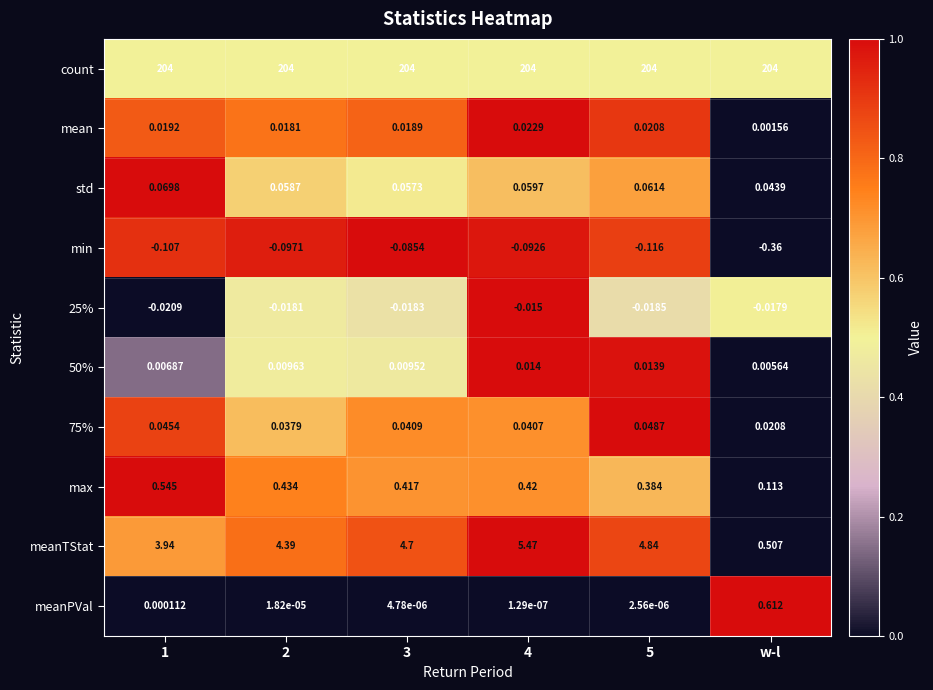

List the series in order of their peak value, highest first.

count, meanTStat, meanPVal, max, std, 75%, mean, 50%, 25%, min